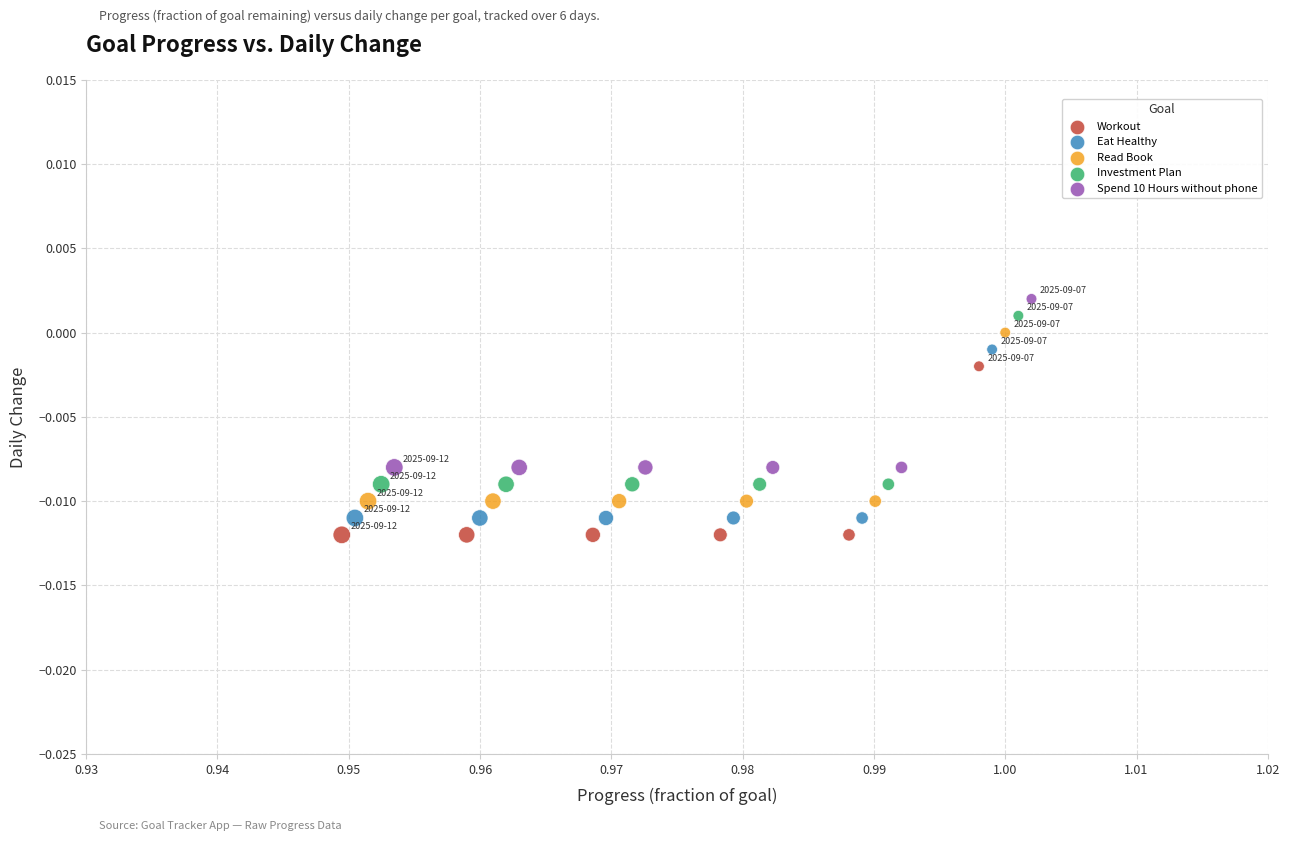

What are all the series names shown in the legend?

Workout, Eat Healthy, Read Book, Investment Plan, Spend 10 Hours without phone